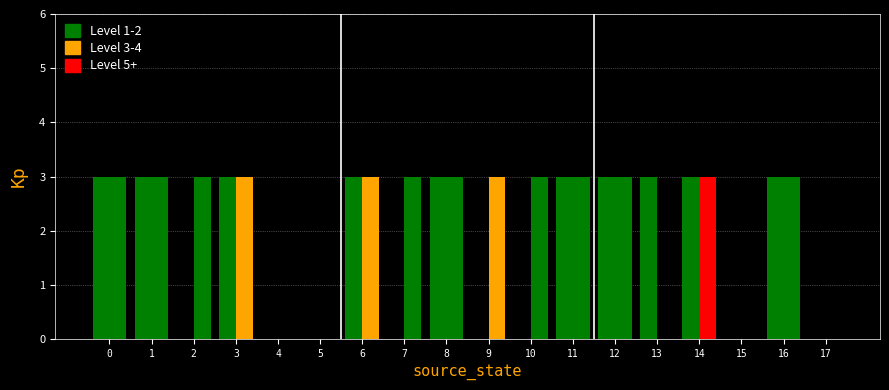

Are the bars grouped side by side (vs. stacked)?

Yes